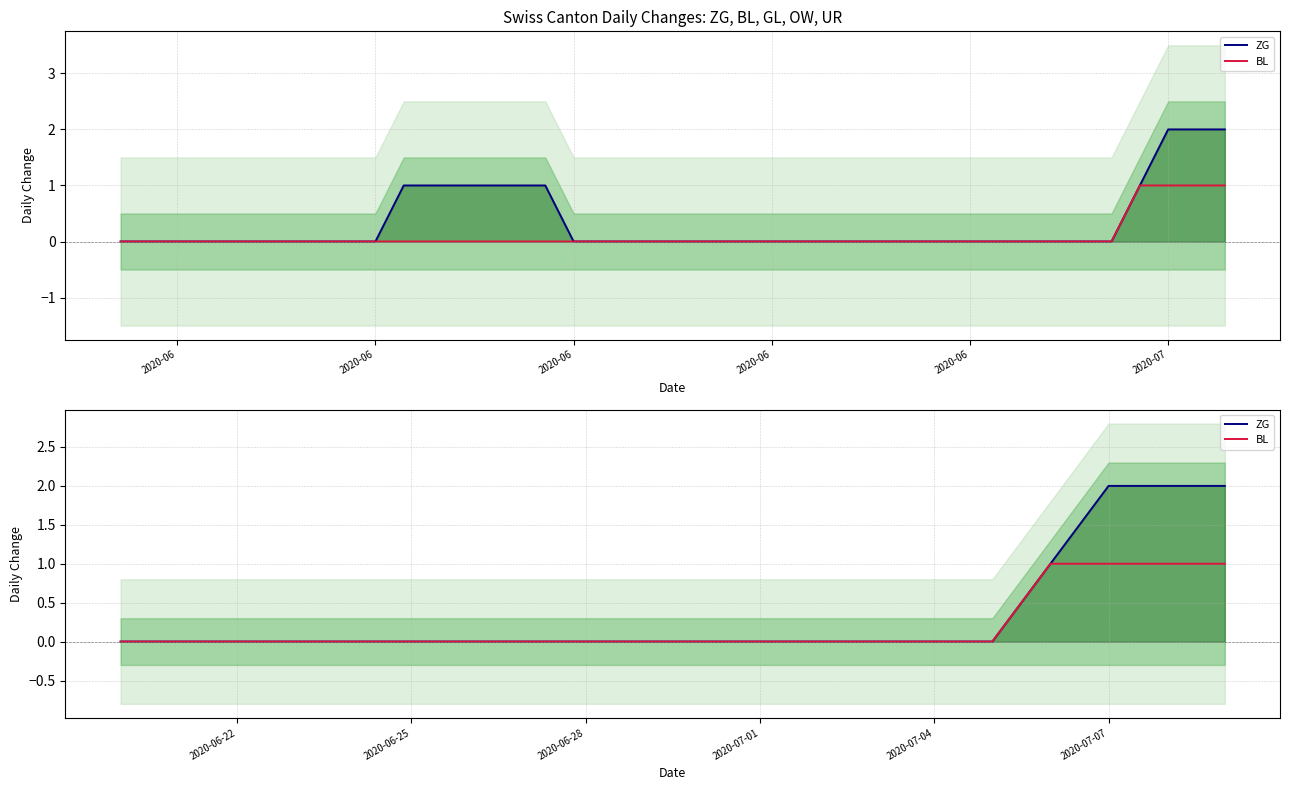

At 2020-07-01, list the series in order from smallest to largest.

ZG, BL